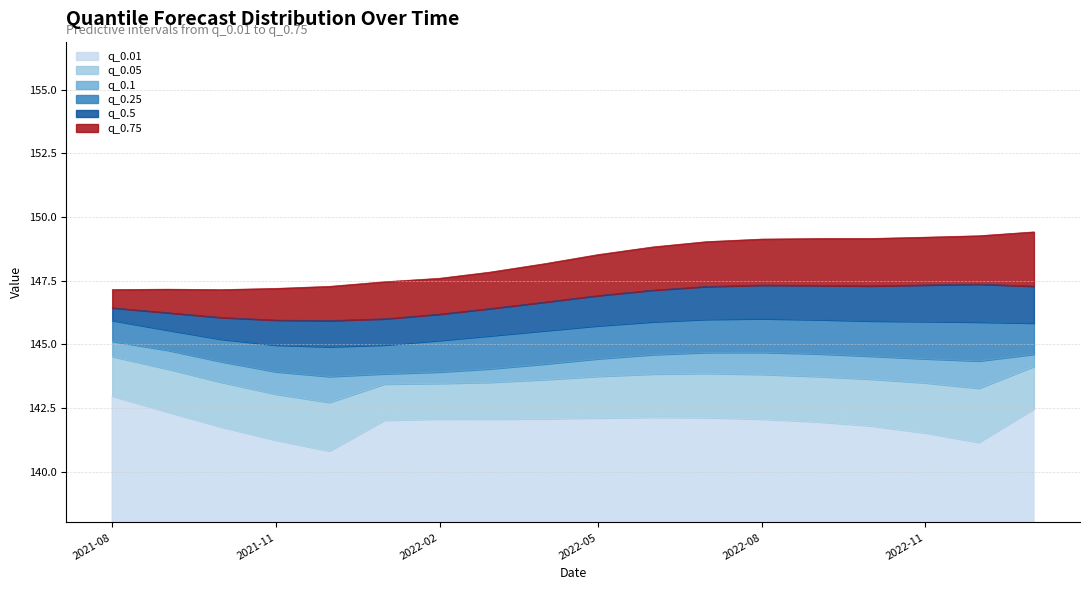

What is the label of the 12th point from the left?

2022-07-01